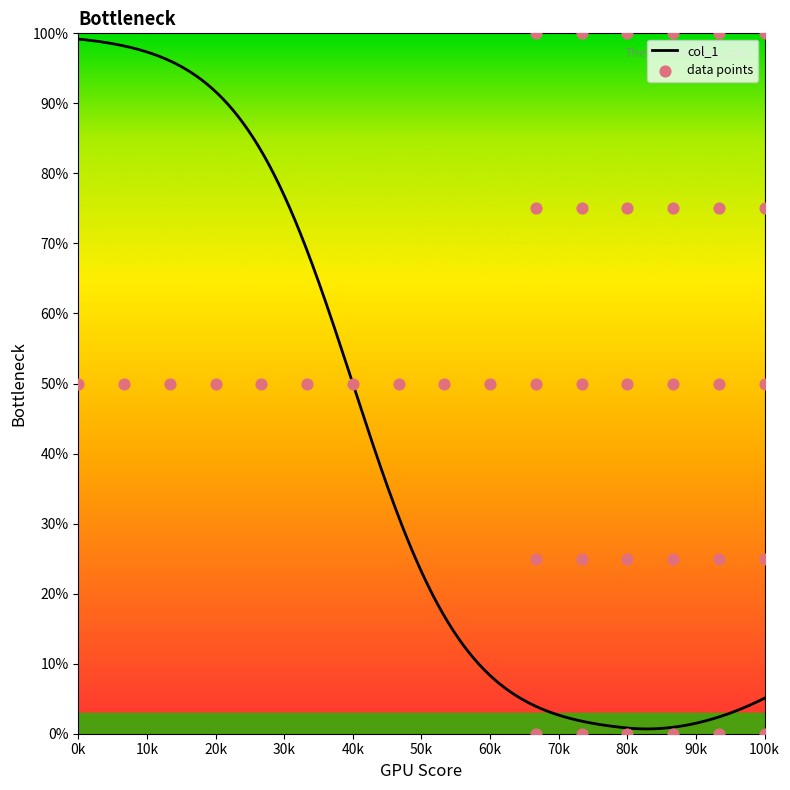

Between 92 and 93, which is larger?

93